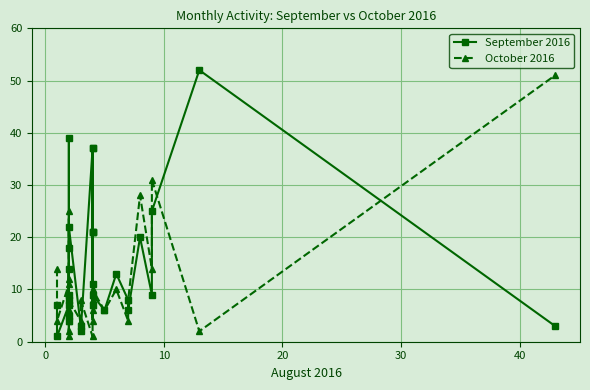

At which category does October 2016 reach its first local peak?

10